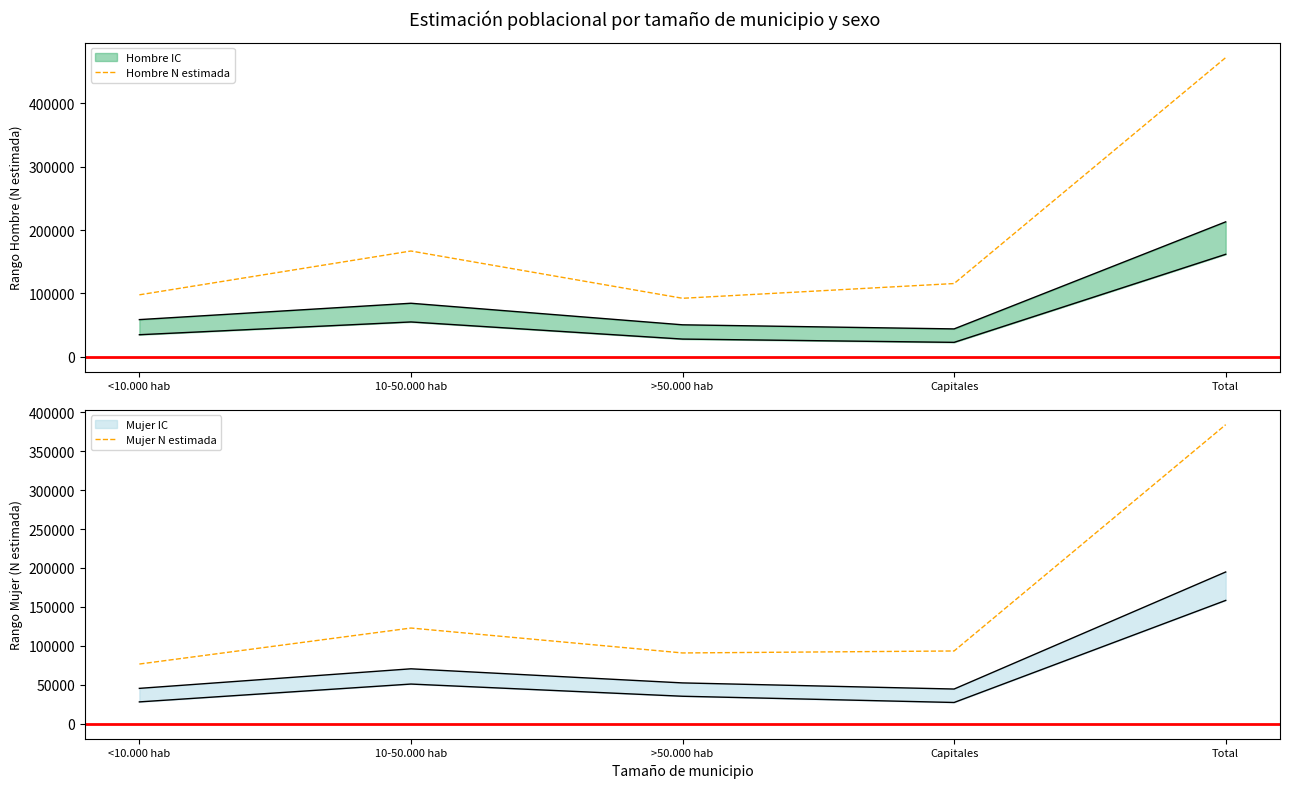

At how many categories does at least one series exceed 119474?

2